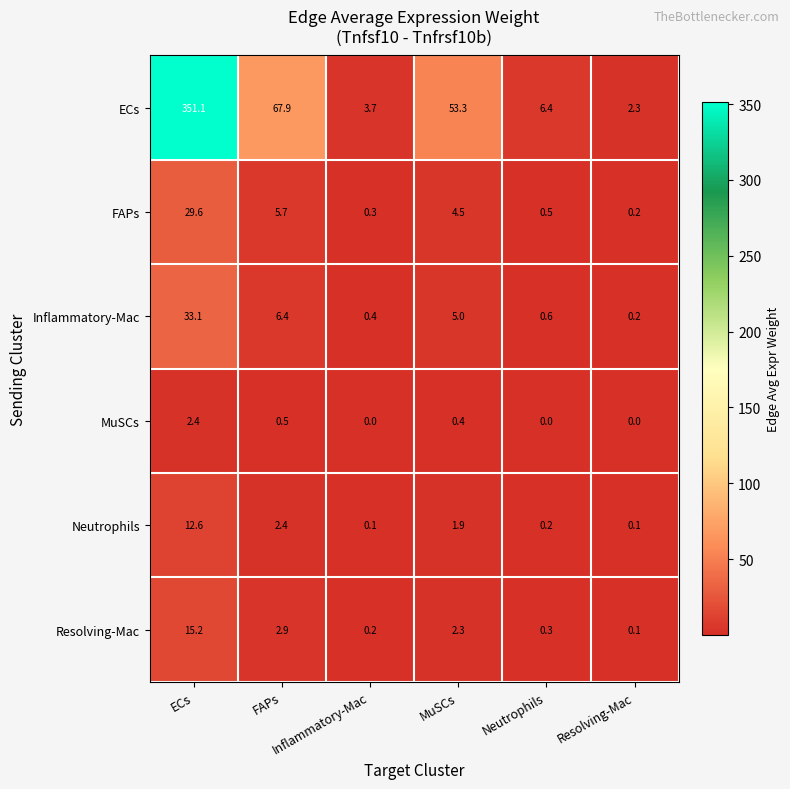

What is the maximum value shown in the chart?

351.1